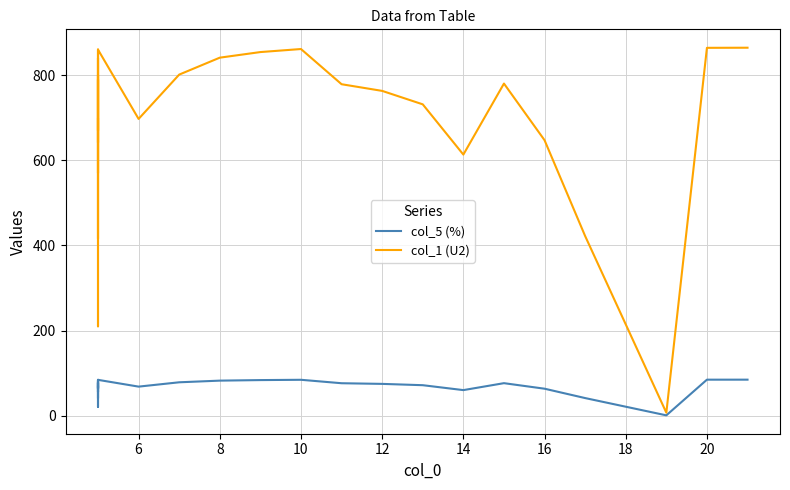

The col_1 (U2) series shows 1347.0 at 38. True or false?

False